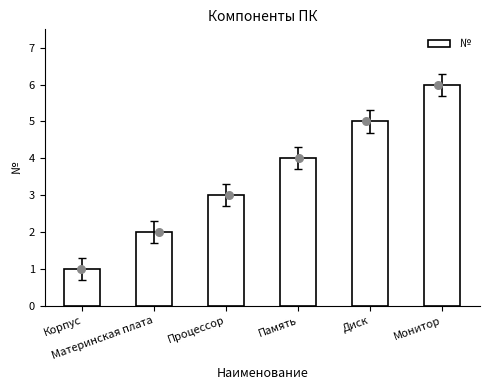

What is the change in value from Корпус to Монитор?

+5